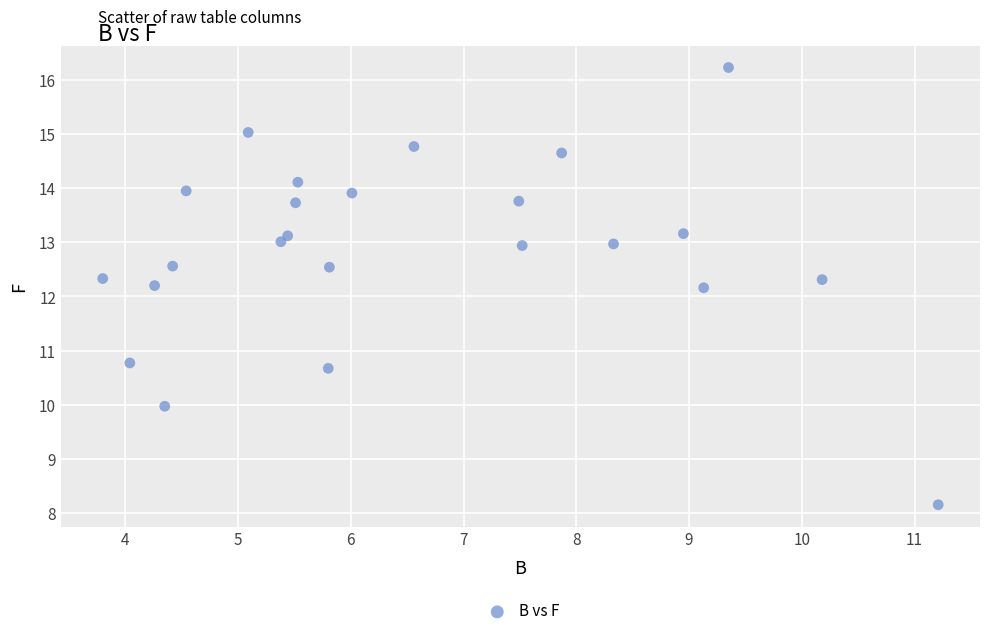

What is the range of X values (max minus min)?

7.4